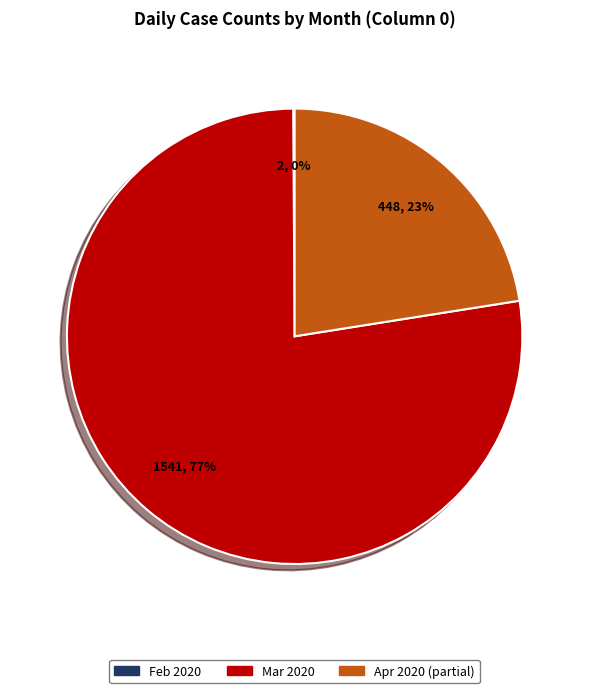

Is there any slice that represents more than half of the pie?

Yes